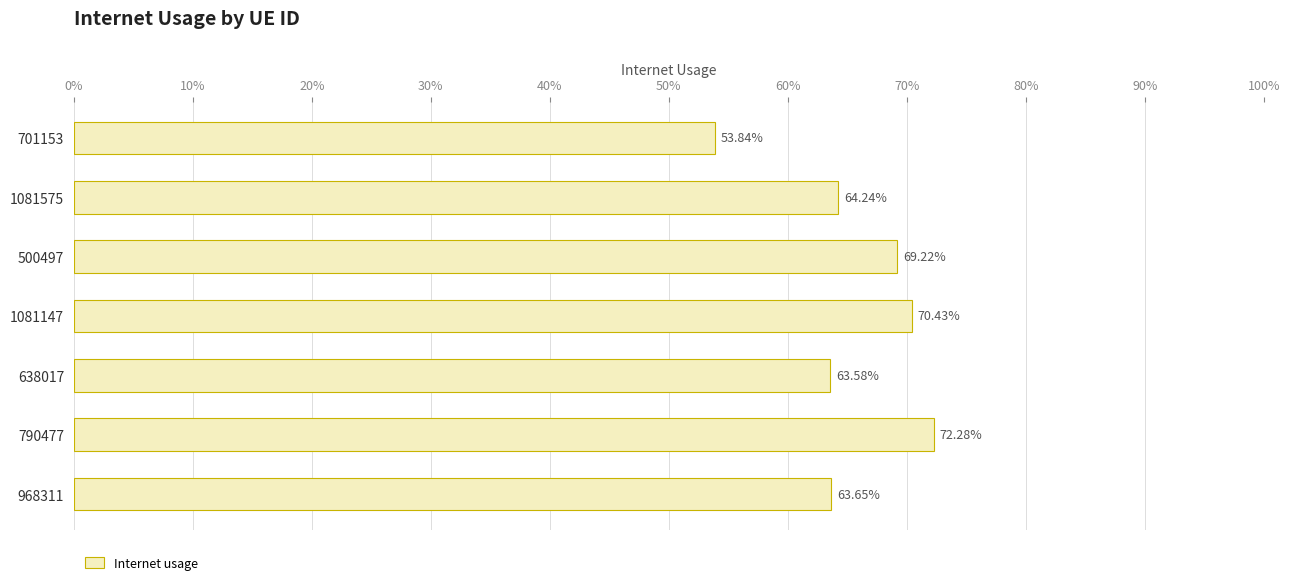

Are the bars horizontal?

Yes